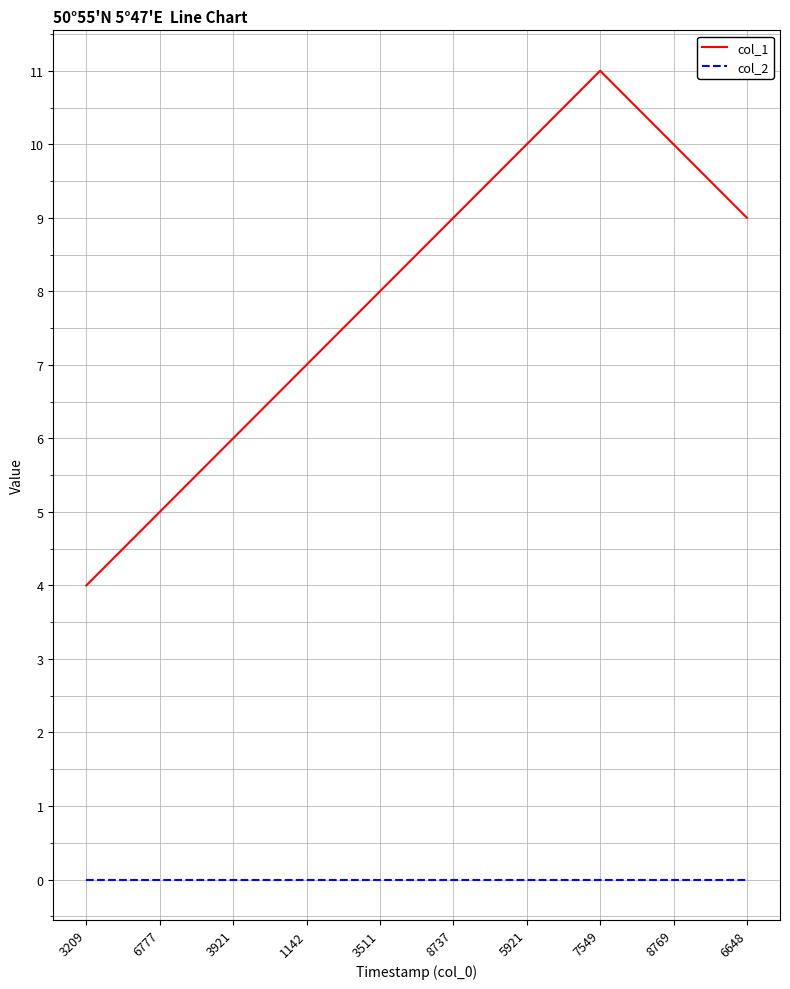

Reading left to right, extract all data points from this chart.

col_1: 4	5	6	7	8	9	10	11	10	9
col_2: 0	0	0	0	0	0	0	0	0	0